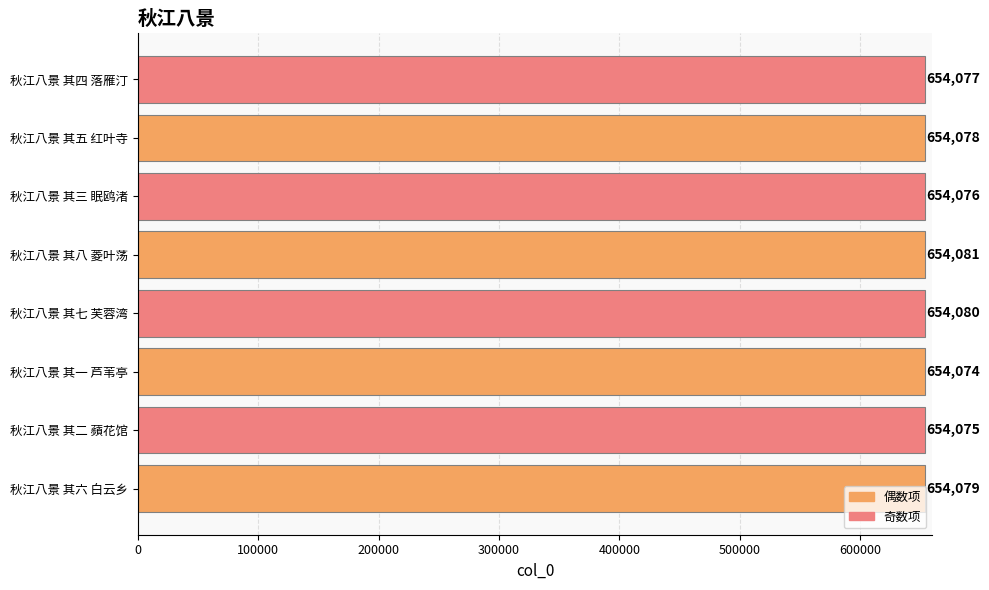

Count the number of categories in the chart.

8